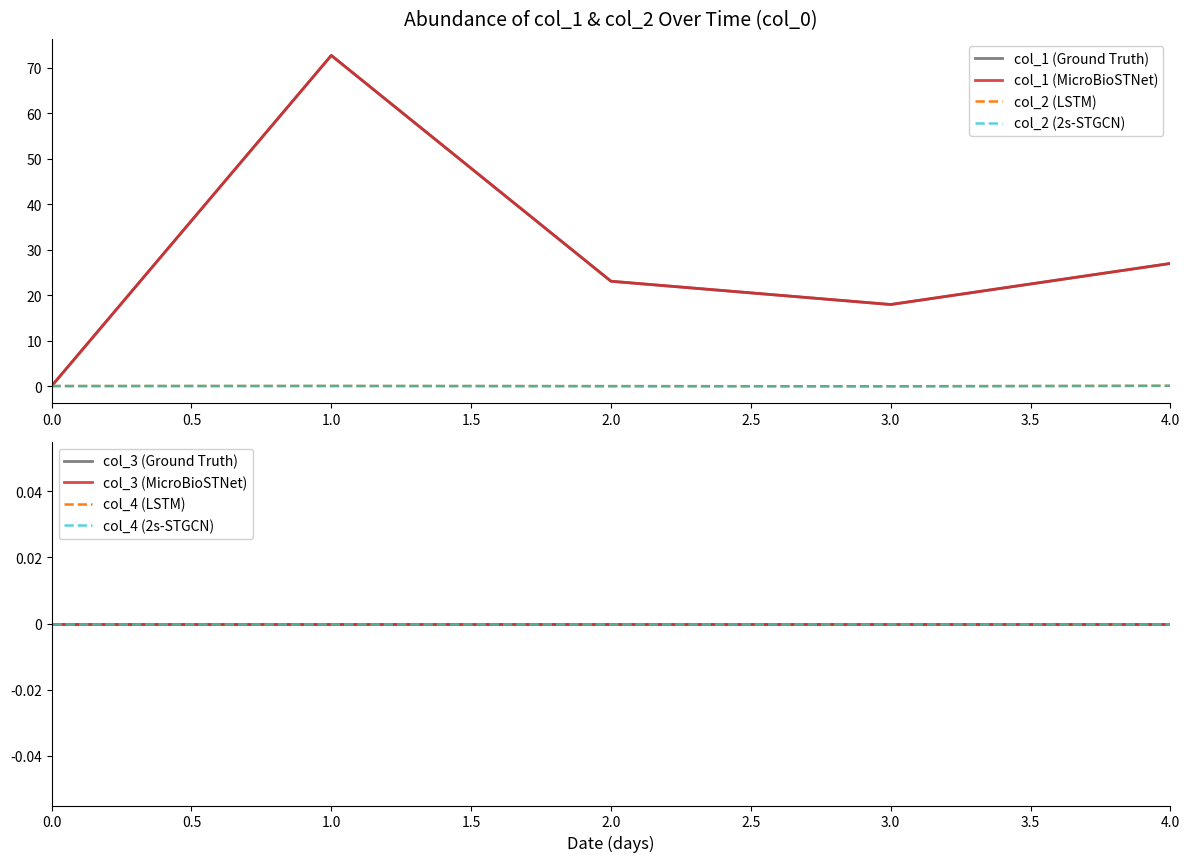

What is the value of the col_1 (MicroBioSTNet) point at the 5th from the left?

27.0